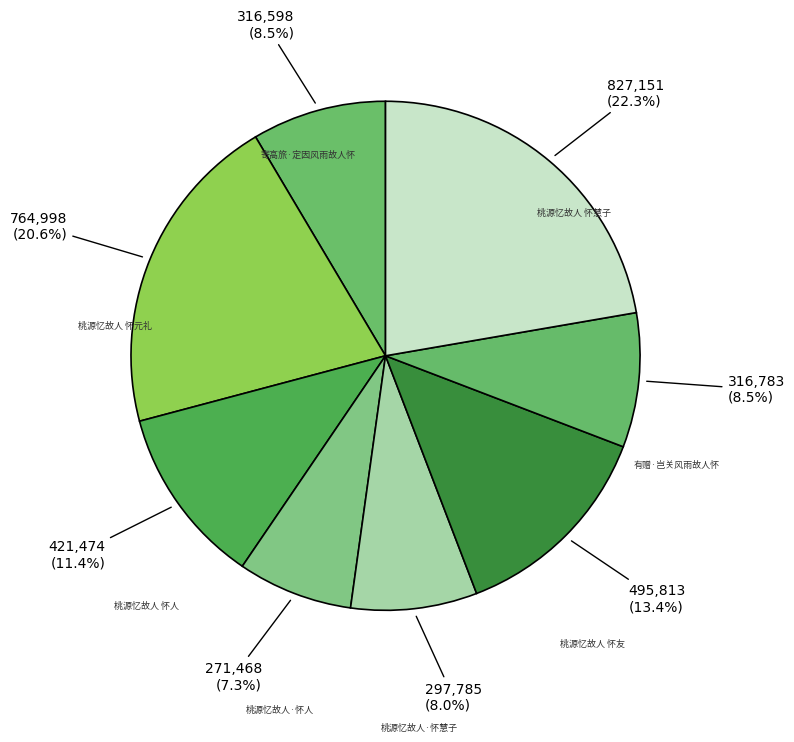

Combined, do 桃源忆故人 怀元礼 and 桃源忆故人·怀人 account for over 50%?

No